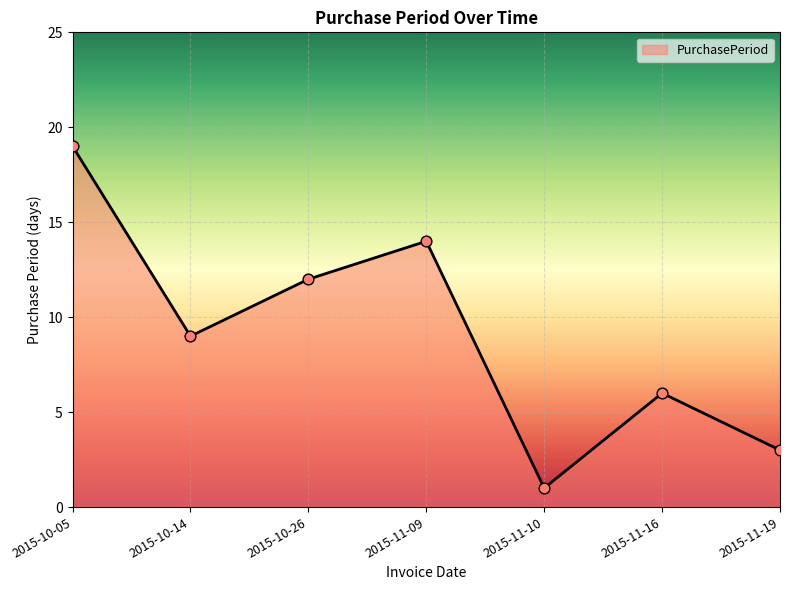

What is the change in value from 2015-10-14 to 2015-11-09?

+5